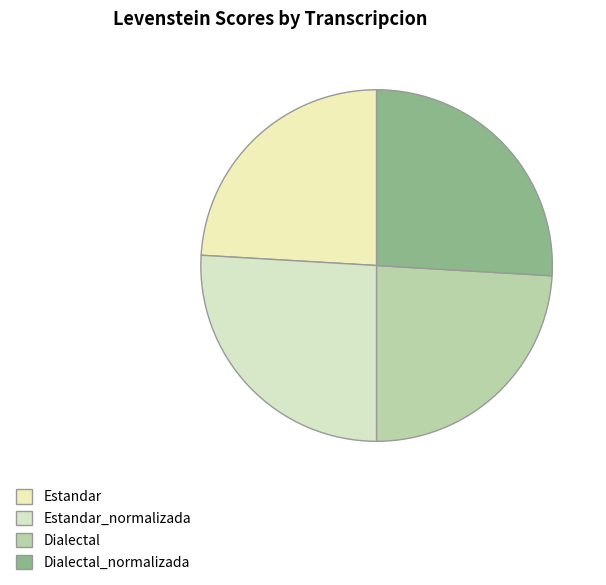

What percentage is the Estandar slice, to the nearest percent?

24%